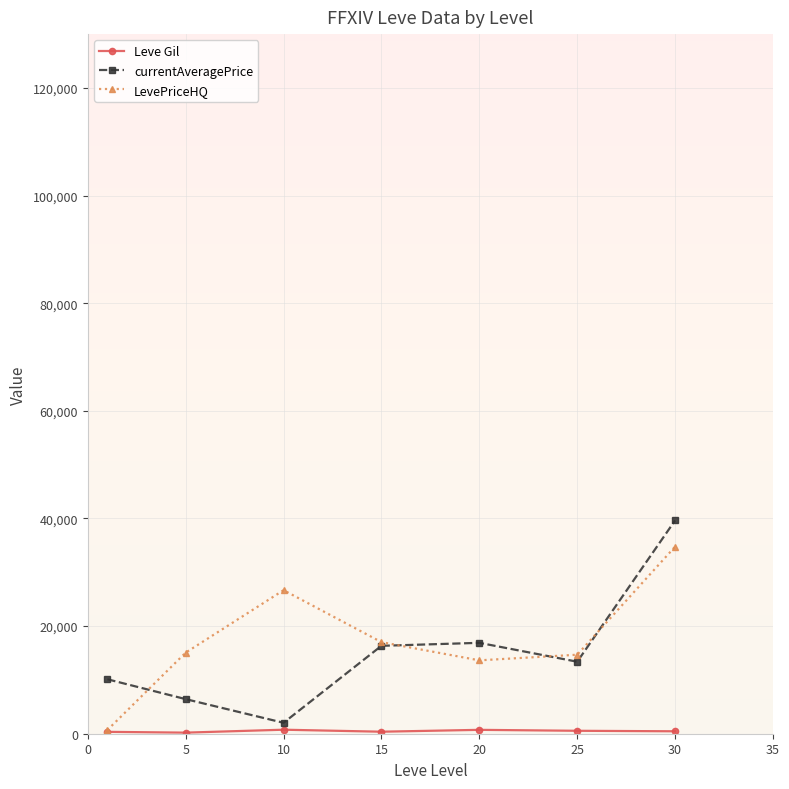

In currentAveragePrice, how many points are lower than both neighbors (excluding endpoints)?

2